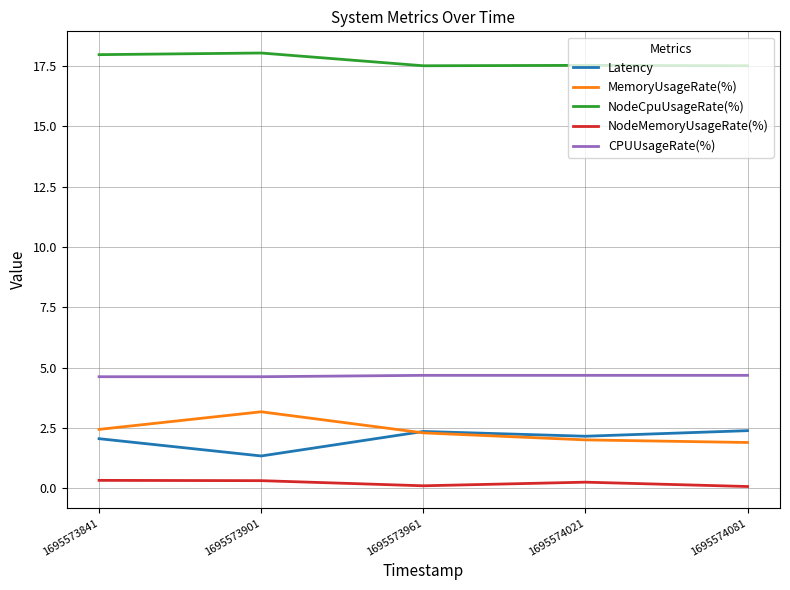

What is the maximum value for NodeMemoryUsageRate(%)?

0.3